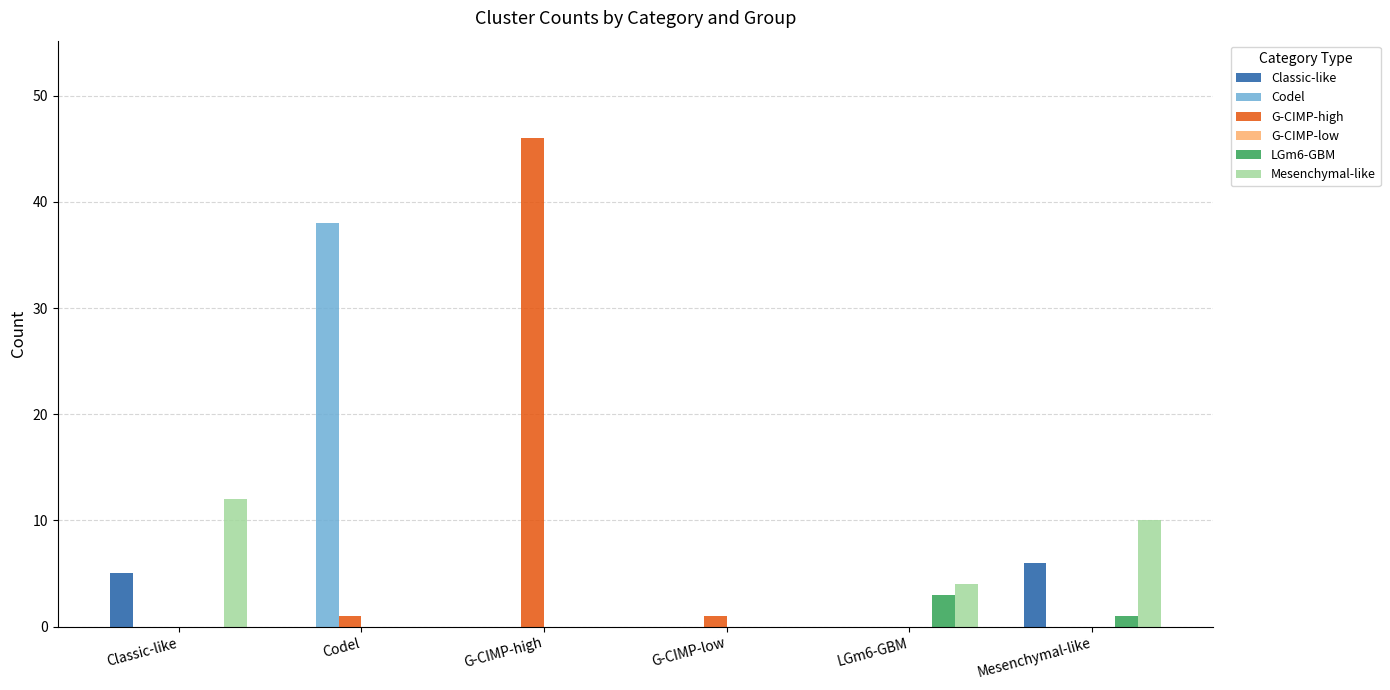

What is the sum of the Classic-like values at Classic-like and G-CIMP-low?

5